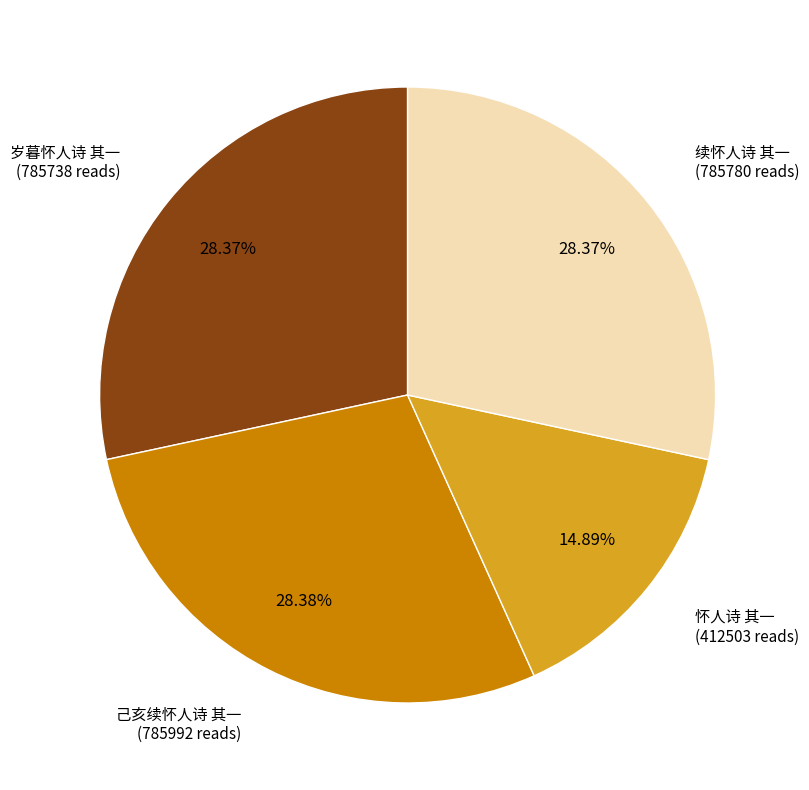

What is the total percentage of 续怀人诗 其一 and 岁暮怀人诗 其一?

56.7%